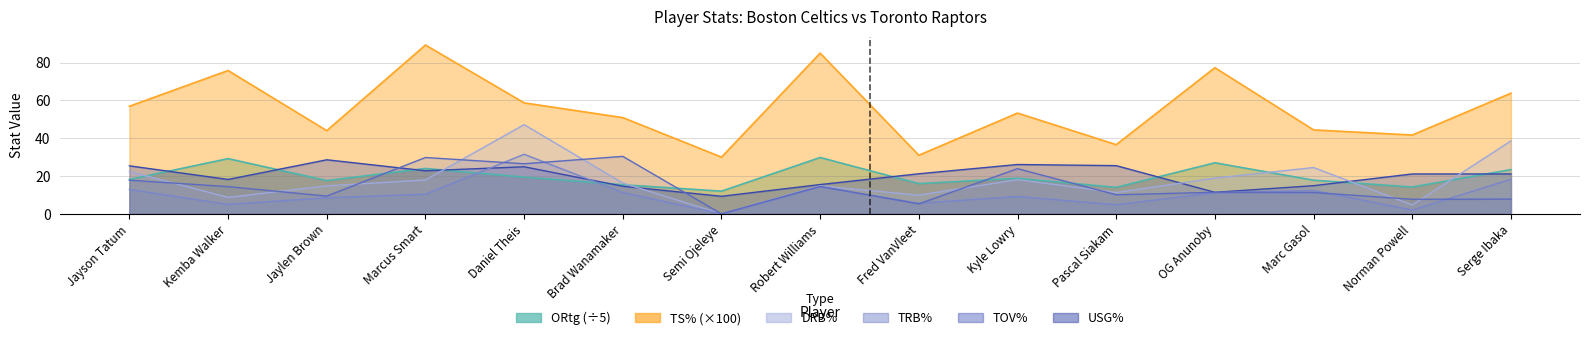

At which category does USG% reach its first local valley?

Kemba Walker